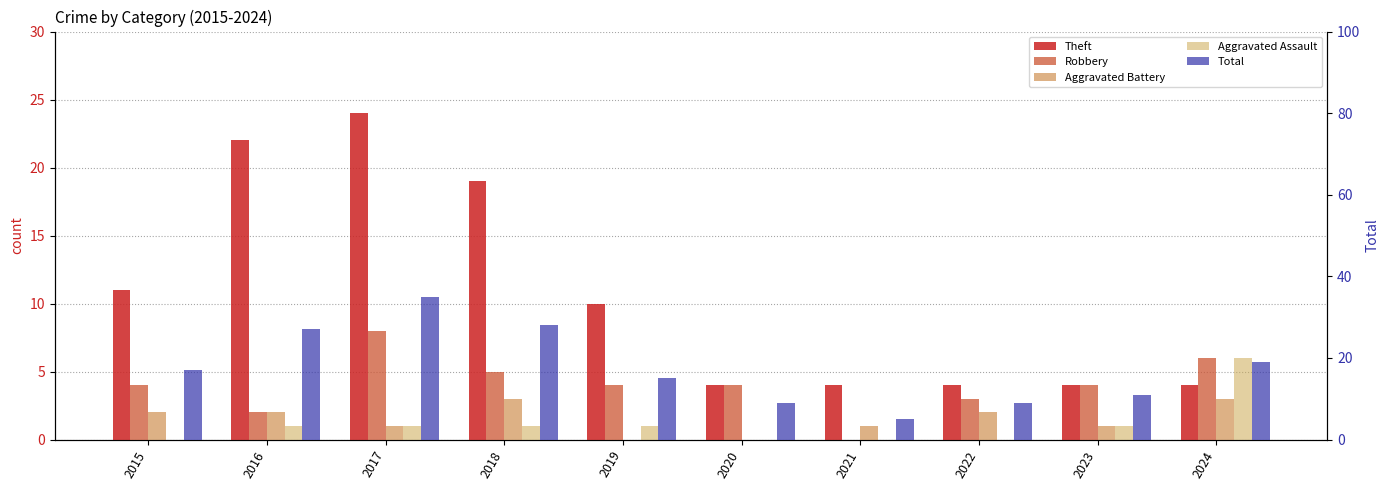

What is the value of the Robbery bar at the 9th from the left?

4